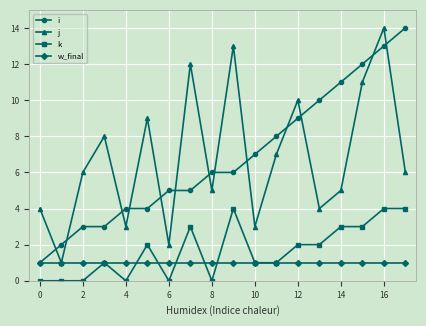

True or false: k and i cross at least once.

False